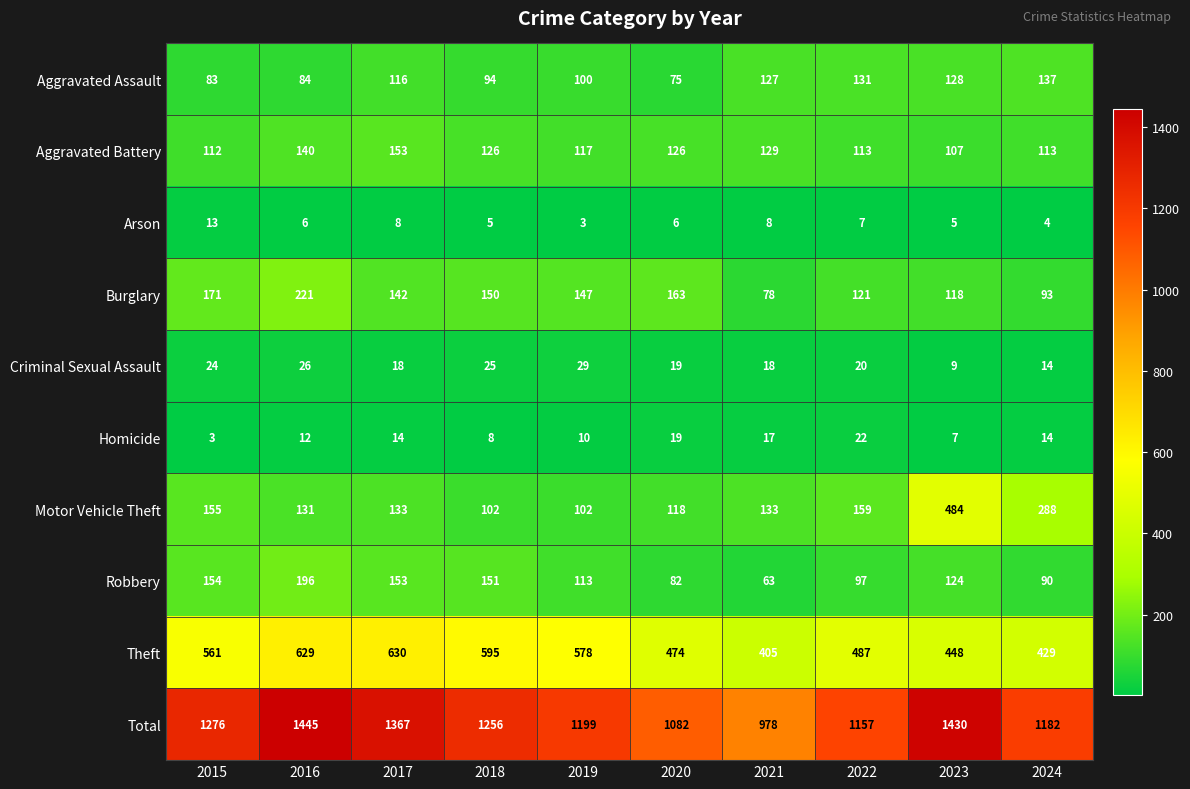

True or false: Motor Vehicle Theft has a value of 131 at 2016.

True